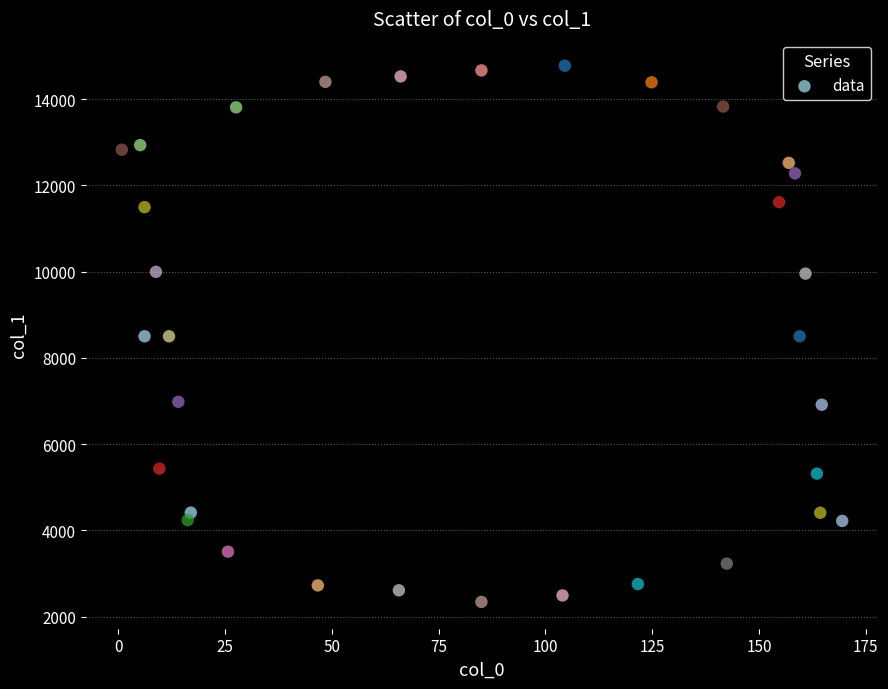

What is the range of Y values (max minus min)?

12433.4